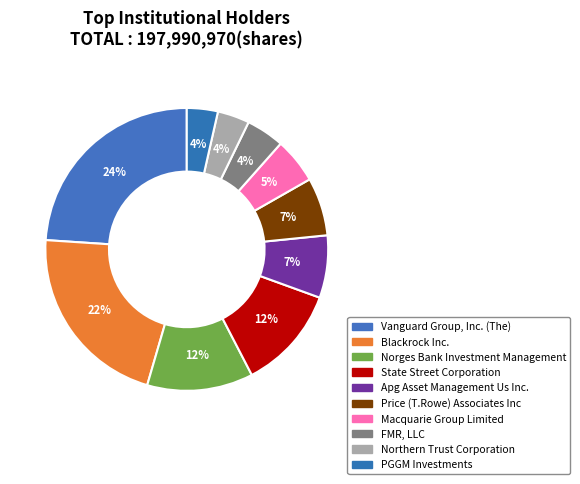

Is it true that PGGM Investments is 4% of the pie?

True